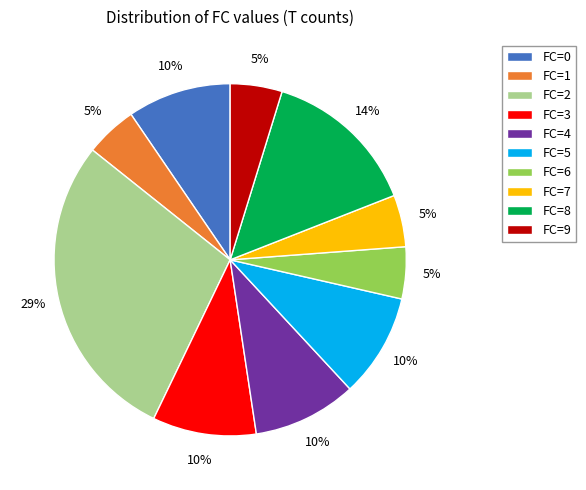

Combined, do FC=8 and FC=5 account for over 50%?

No